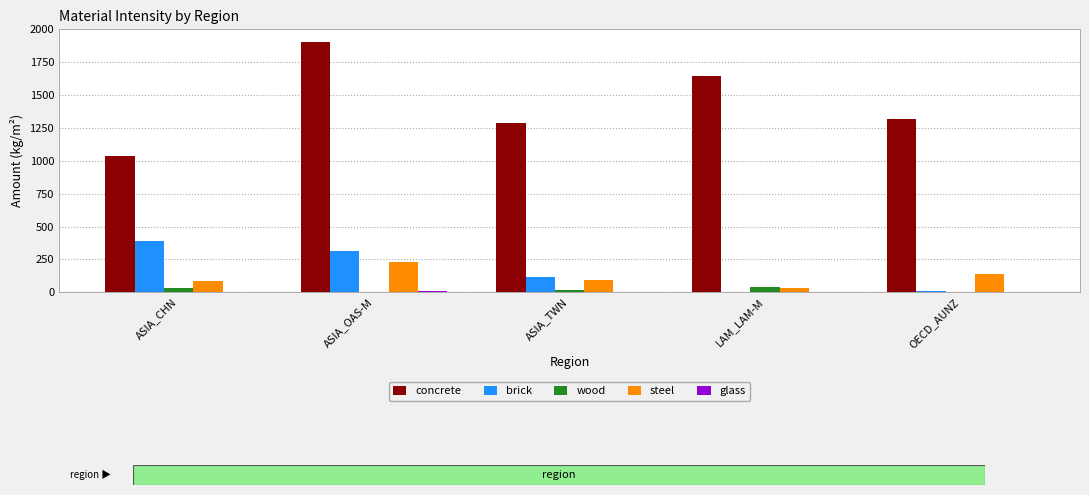

Are the bars horizontal?

No